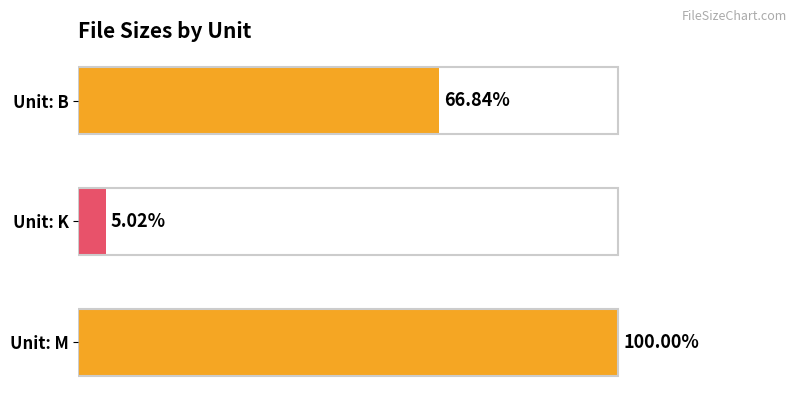

How many values are below 66?

1